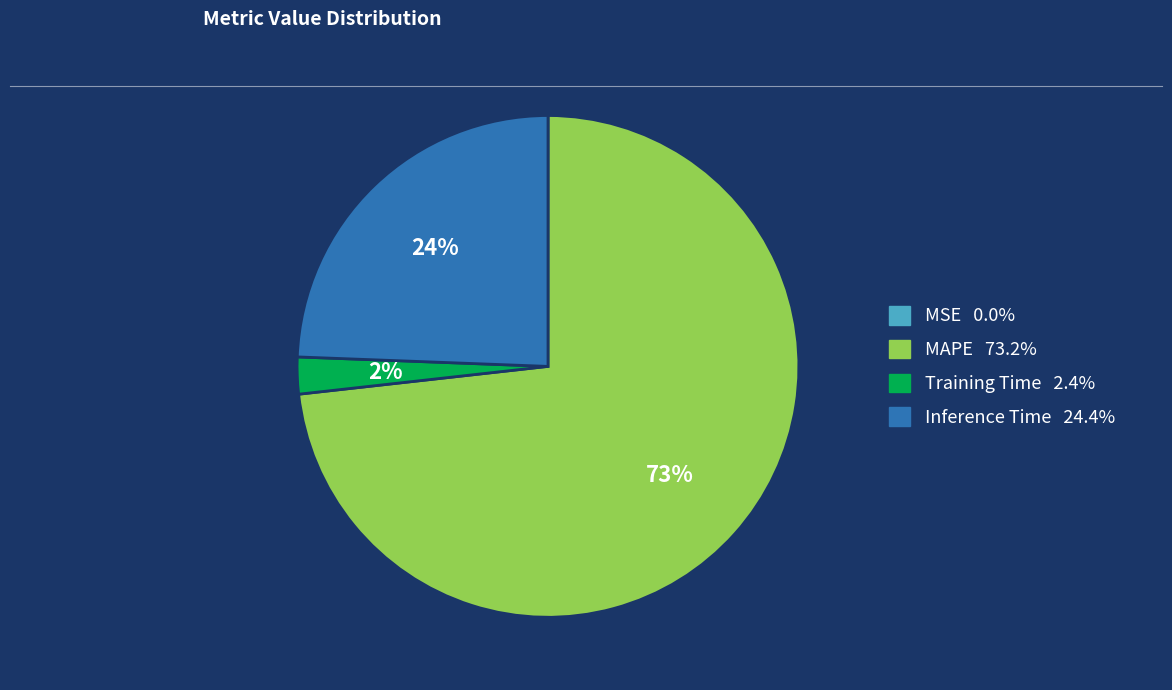

Is there any slice that represents more than half of the pie?

Yes